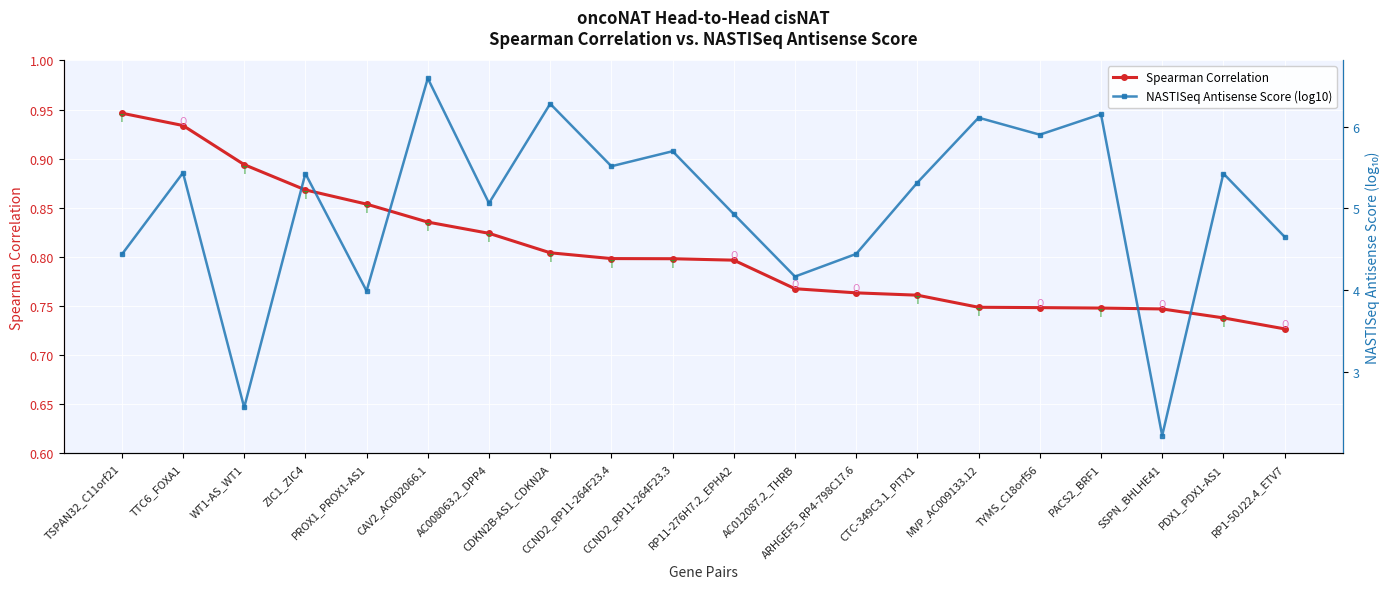

Which category has the lowest value in the NASTISeq Antisense Score (log10) series?

SSPN_BHLHE41